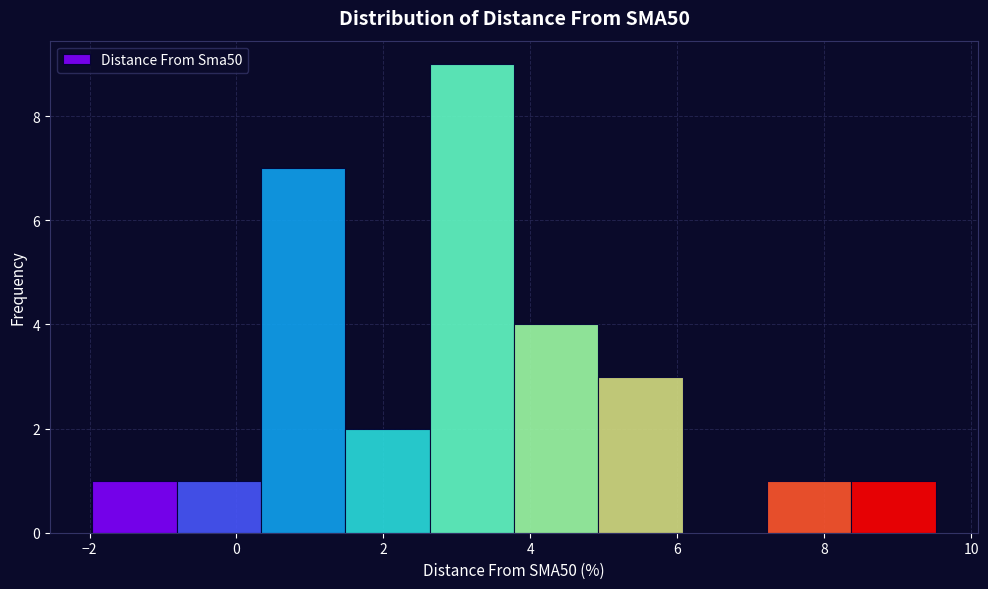

Reading left to right, transcribe this chart: for each bar, give the range it covers on the x-axis and its height. Neither the bar edges nor the heights are printed on the chart, so give them approximately, as read against the axes.

-2.0 to -0.8: 1
-0.8 to 0.4: 1
0.4 to 1.4: 7
1.4 to 2.6: 2
2.6 to 3.8: 9
3.8 to 5.0: 4
5.0 to 6.0: 3
6.0 to 7.2: 0
7.2 to 8.4: 1
8.4 to 9.6: 1